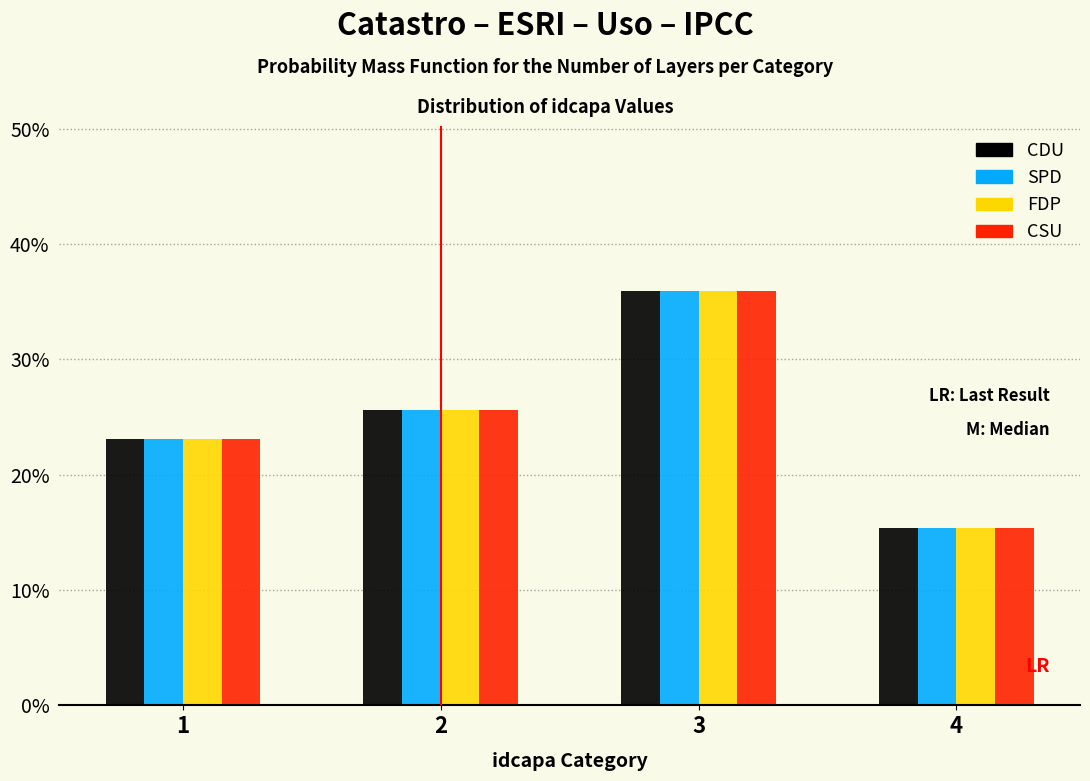

What are all the series names shown in the legend?

CDU, SPD, FDP, CSU